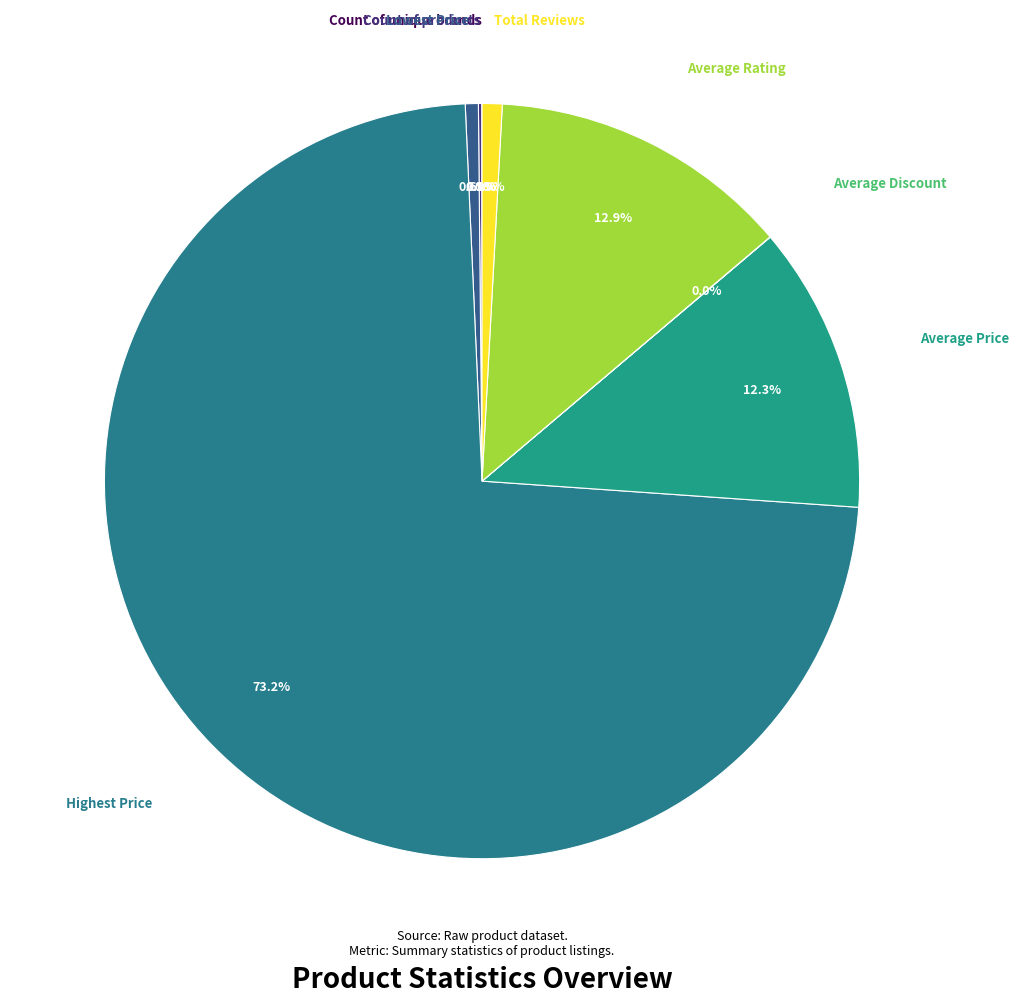

Approximately how many times larger is the value at Highest Price compared to Average Rating?

5.7